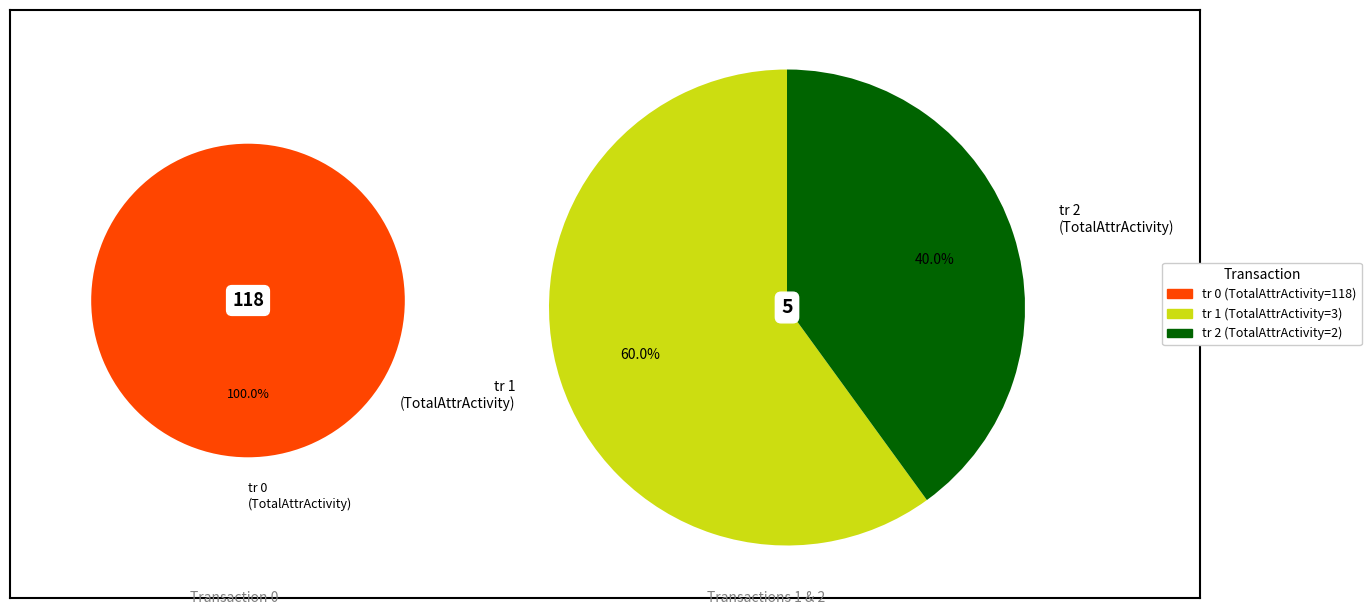

To the nearest percent, what percentage of the pie is 0?

96%